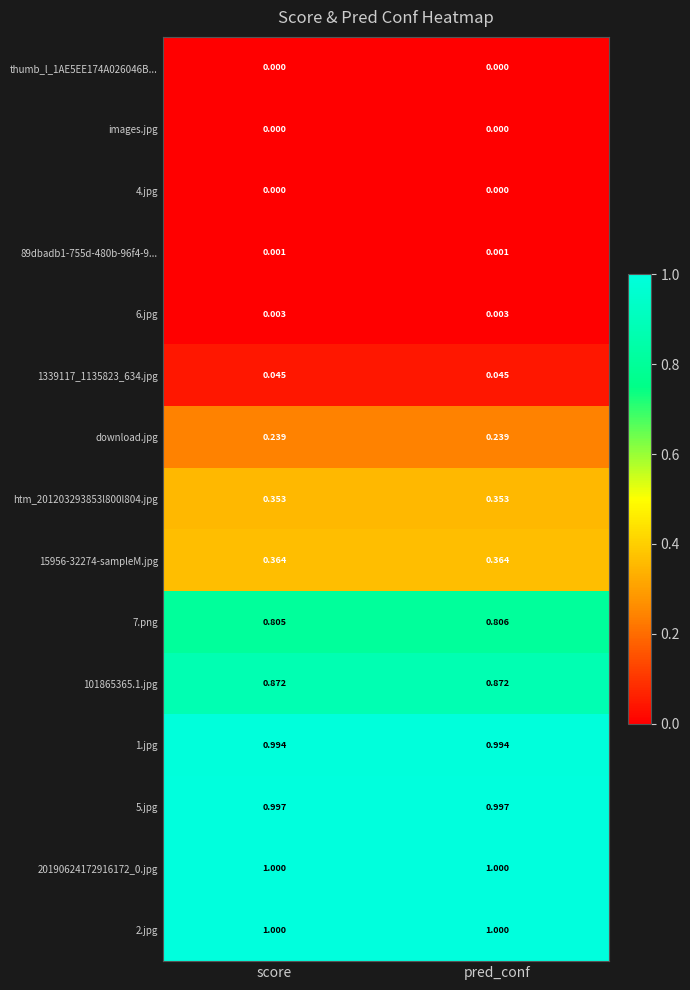

Where is 7.png nearest to the value 0?

score